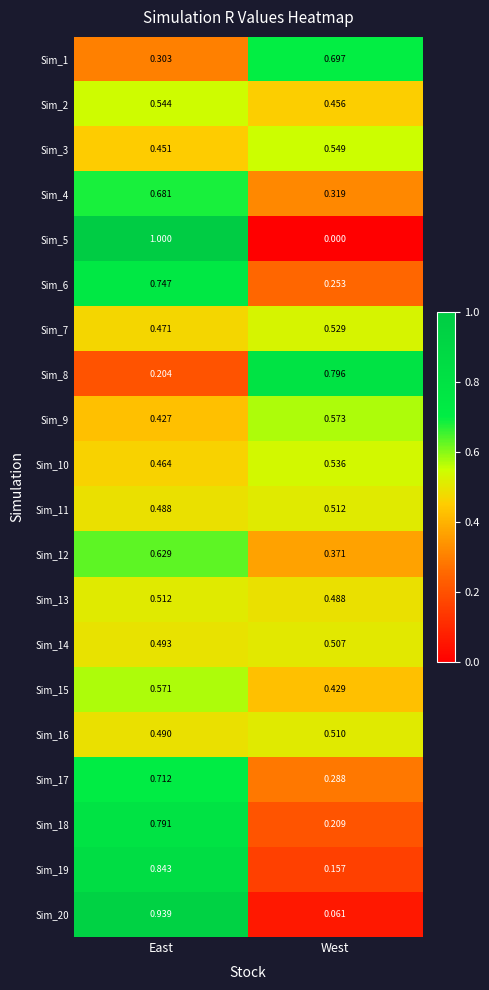

Rank the series at East from lowest to highest value.

Sim_8, Sim_1, Sim_9, Sim_3, Sim_10, Sim_7, Sim_11, Sim_16, Sim_14, Sim_13, Sim_2, Sim_15, Sim_12, Sim_4, Sim_17, Sim_6, Sim_18, Sim_19, Sim_20, Sim_5